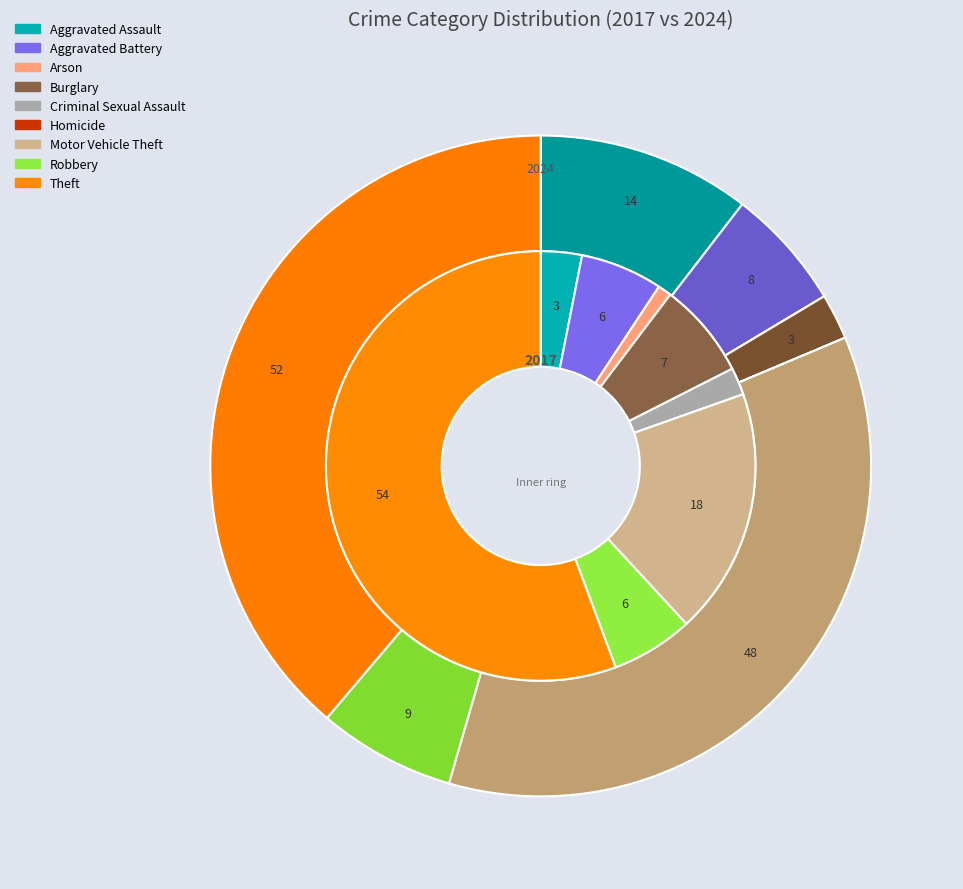

How many segments does this pie chart have?

9